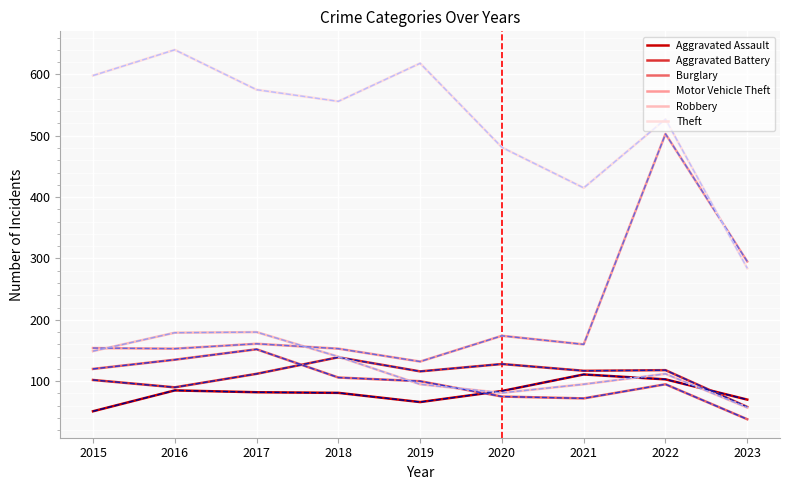

Is this an area chart (filled region under the line)?

No